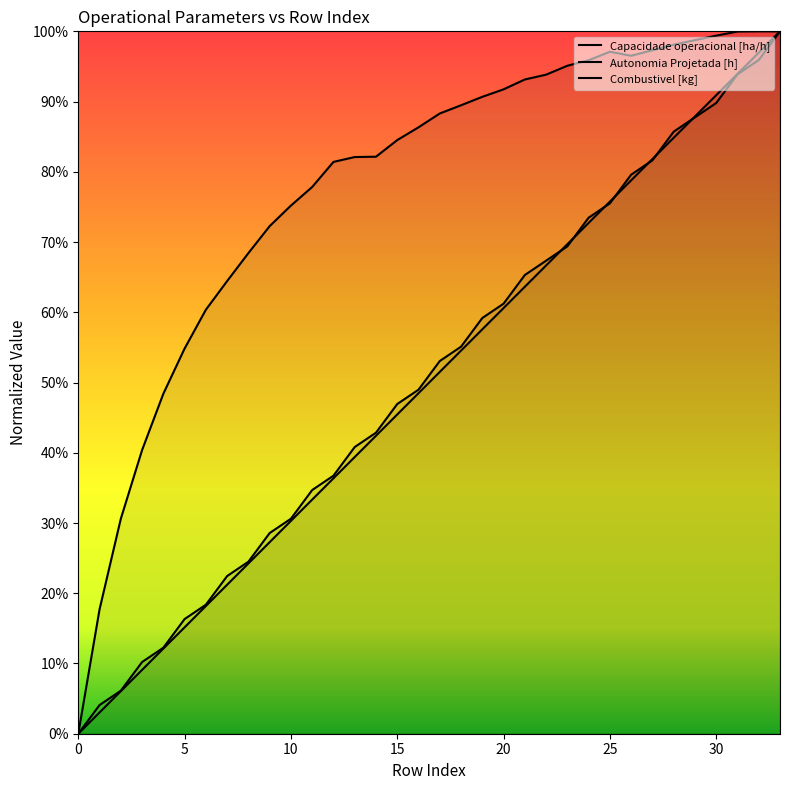

The Capacidade operacional [ha/h] series shows 0.2 at 20. True or false?

False